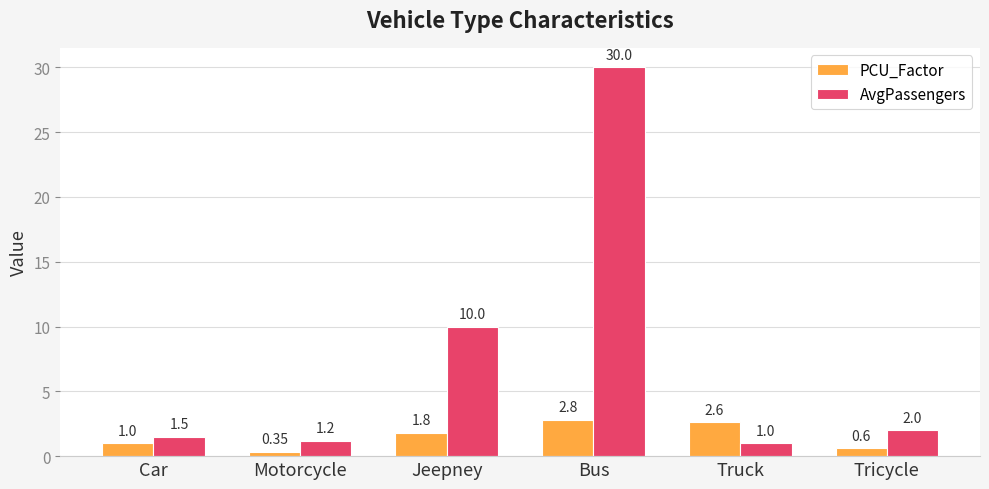

True or false: PCU_Factor has a value of 0.6 at Tricycle.

True